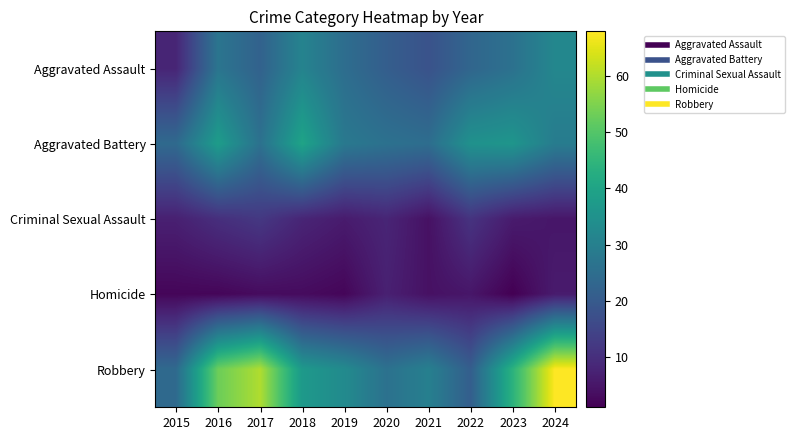

Reading right to left, what are all the values shown in this chart?

Aggravated Assault: 2024=32	2023=26	2022=23	2021=18	2020=21	2019=25	2018=31	2017=22	2016=27	2015=8
Aggravated Battery: 2024=29	2023=36	2022=35	2021=25	2020=26	2019=28	2018=40	2017=26	2016=38	2015=24
Criminal Sexual Assault: 2024=5	2023=6	2022=11	2021=4	2020=8	2019=6	2018=8	2017=12	2016=10	2015=7
Homicide: 2024=6	2023=1	2022=5	2021=4	2020=7	2019=2	2018=3	2017=3	2016=2	2015=2
Robbery: 2024=68	2023=44	2022=21	2021=30	2020=26	2019=33	2018=37	2017=60	2016=53	2015=24